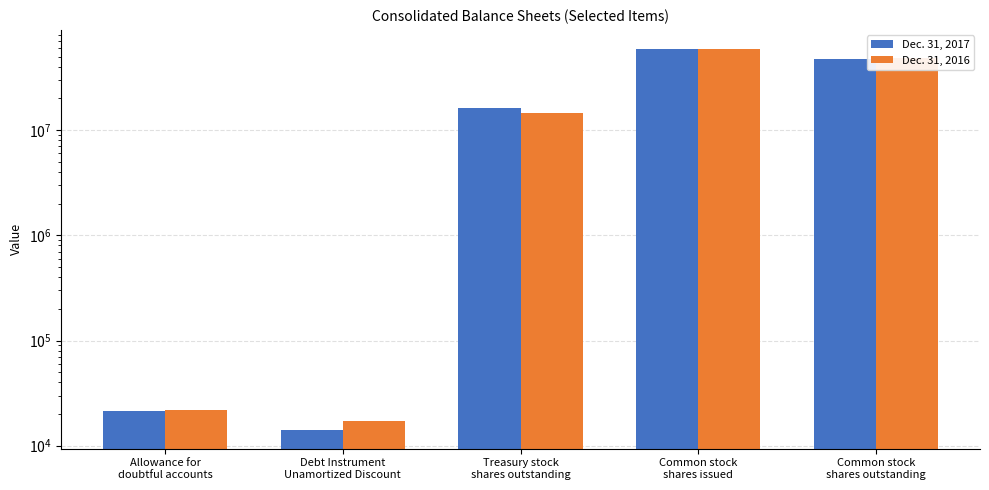

List the labels in order of Dec. 31, 2016 value, largest first.

Common stock
shares issued, Common stock
shares outstanding, Treasury stock
shares outstanding, Allowance for
doubtful accounts, Debt Instrument
Unamortized Discount